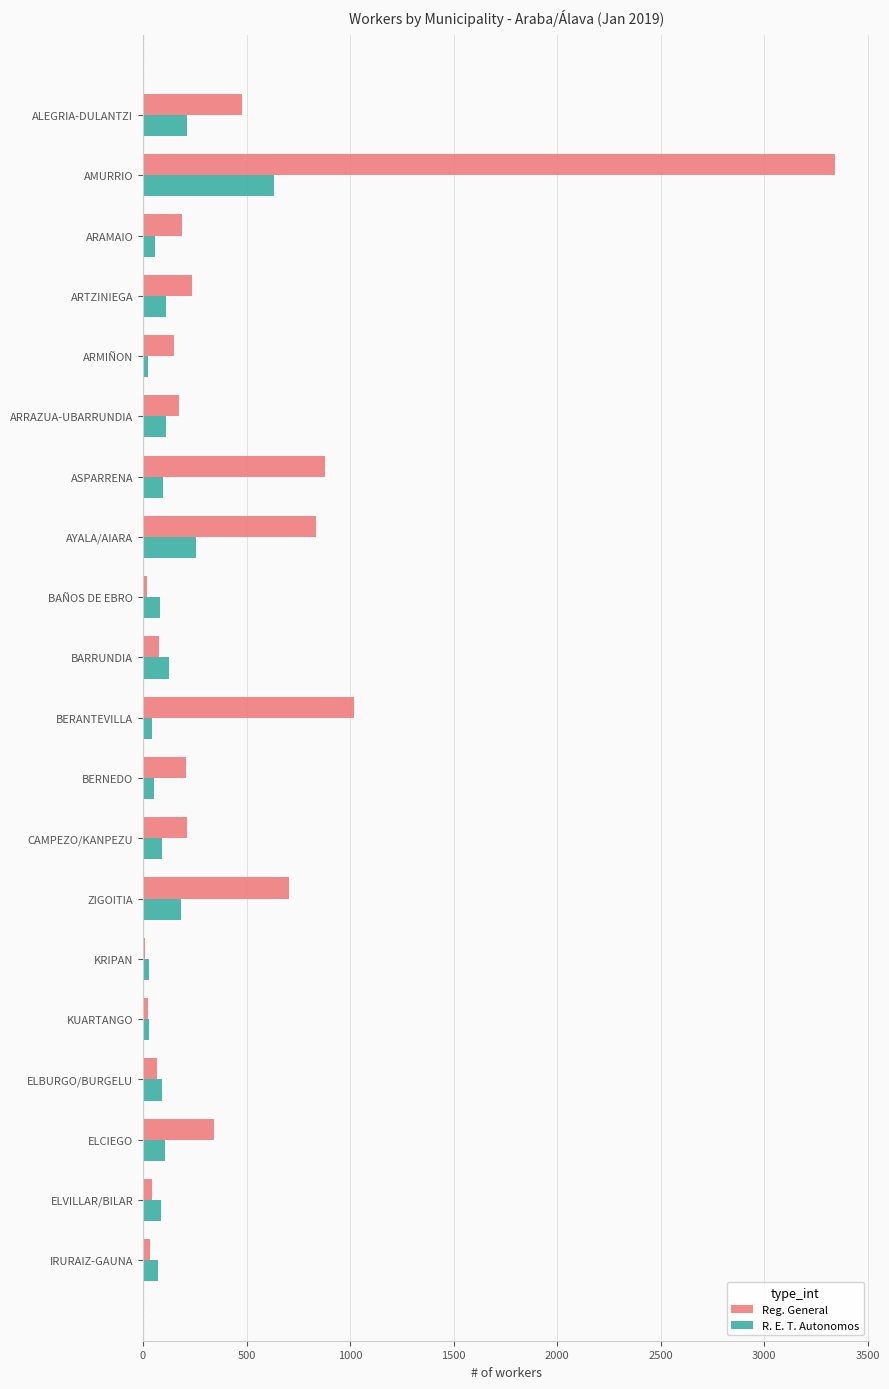

At which category is the sum across all series the highest?

AMURRIO